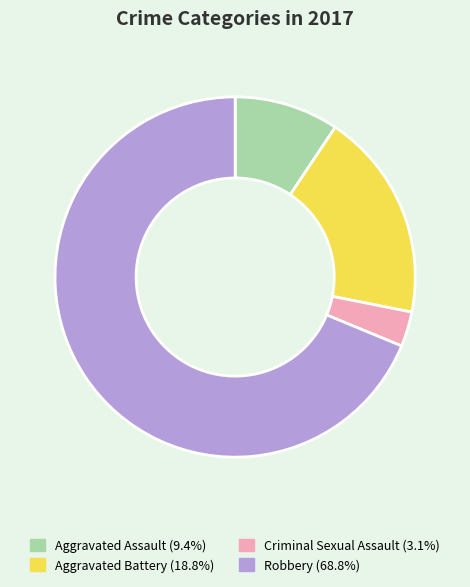

How many slices are in this pie chart?

4